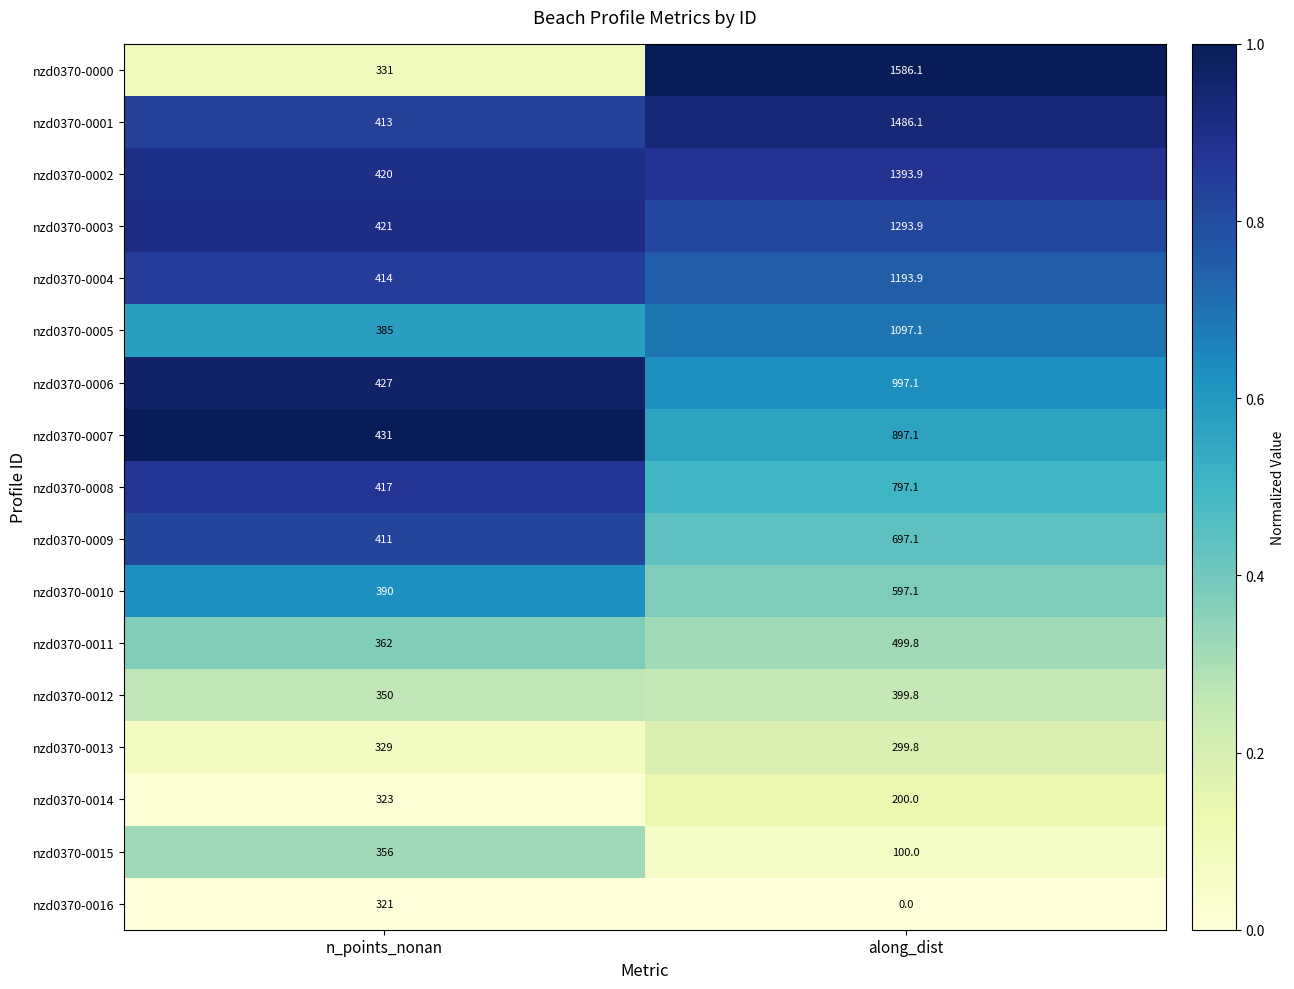

Is it true that nzd0370-0014 equals 323.0 at n_points_nonan?

True